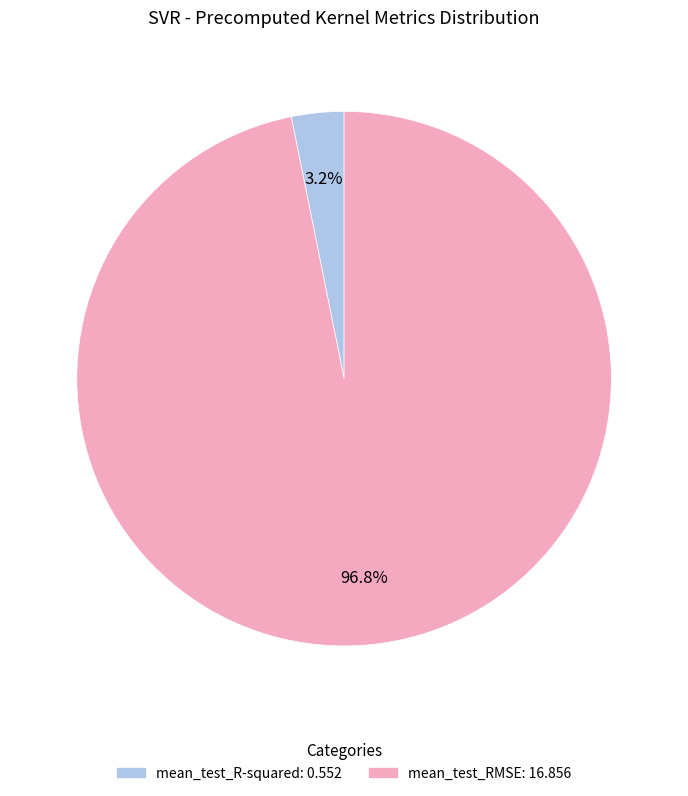

True or false: mean_test_RMSE accounts for 97% of the total.

True